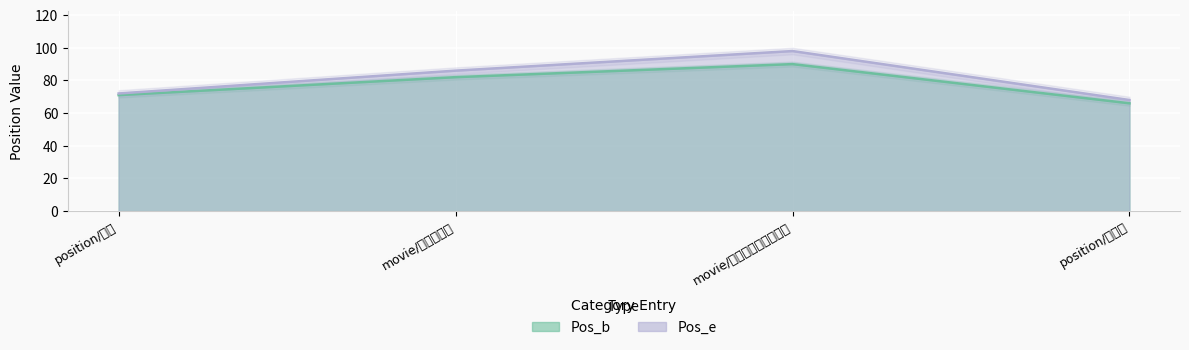

At position/演员, list the series in order from smallest to largest.

Pos_b, Pos_e